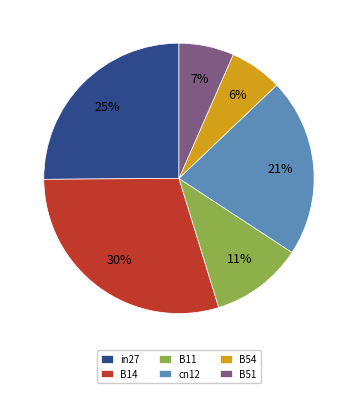

What percentage is the B54 slice, to the nearest percent?

6%